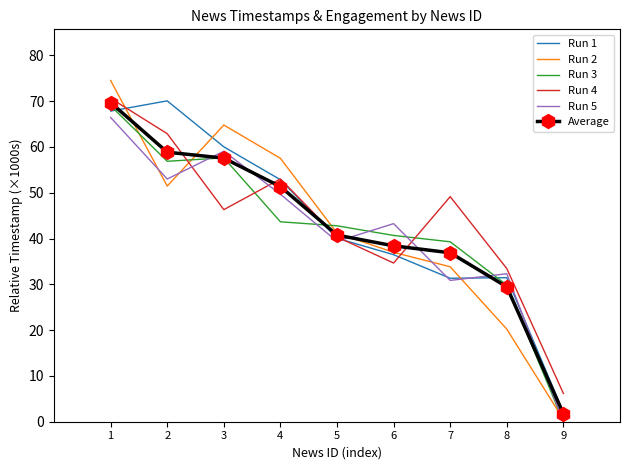

At which category does the chart reach its peak across all series?

1